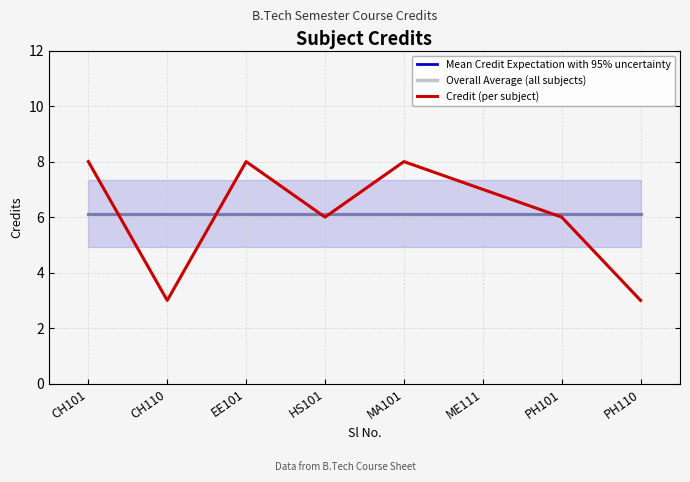

At how many categories does at least one series exceed 3?

8